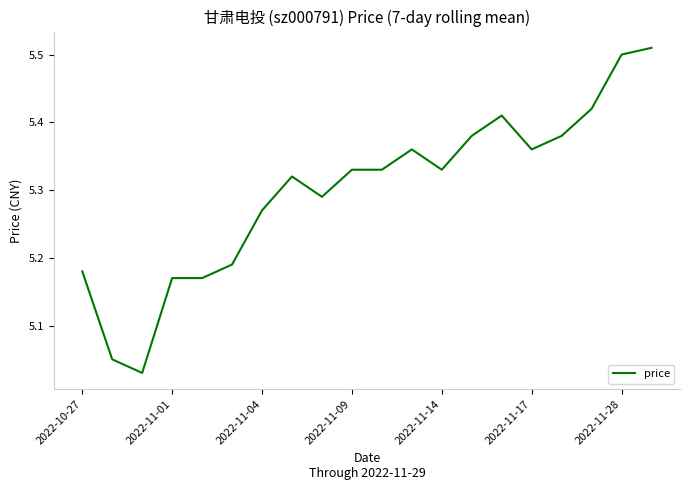

What is the difference between the maximum and minimum values?

0.5